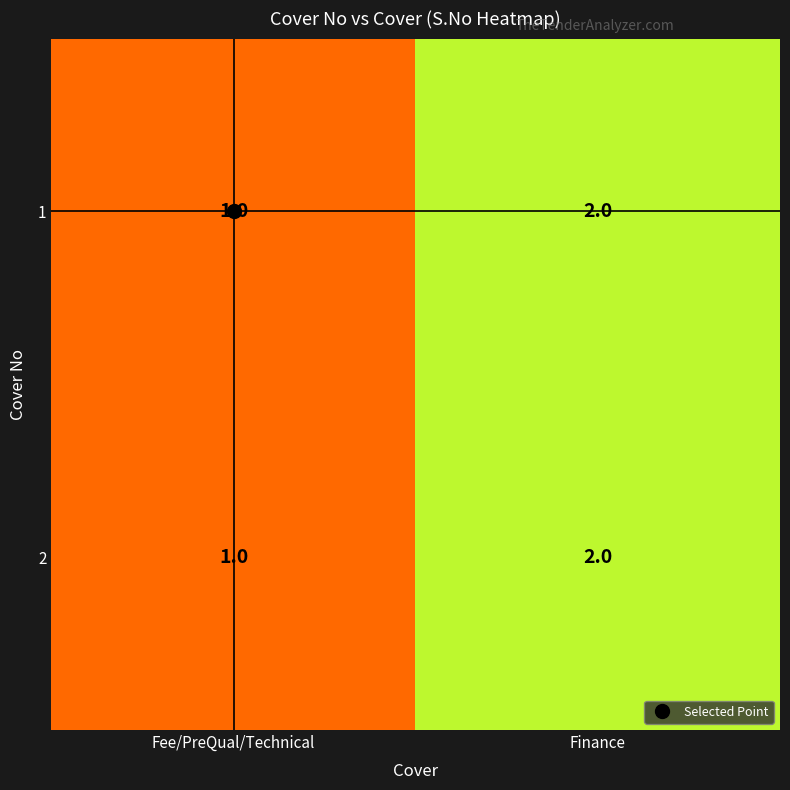

List the labels in order of 1 value, smallest first.

Fee/PreQual/Technical, Finance